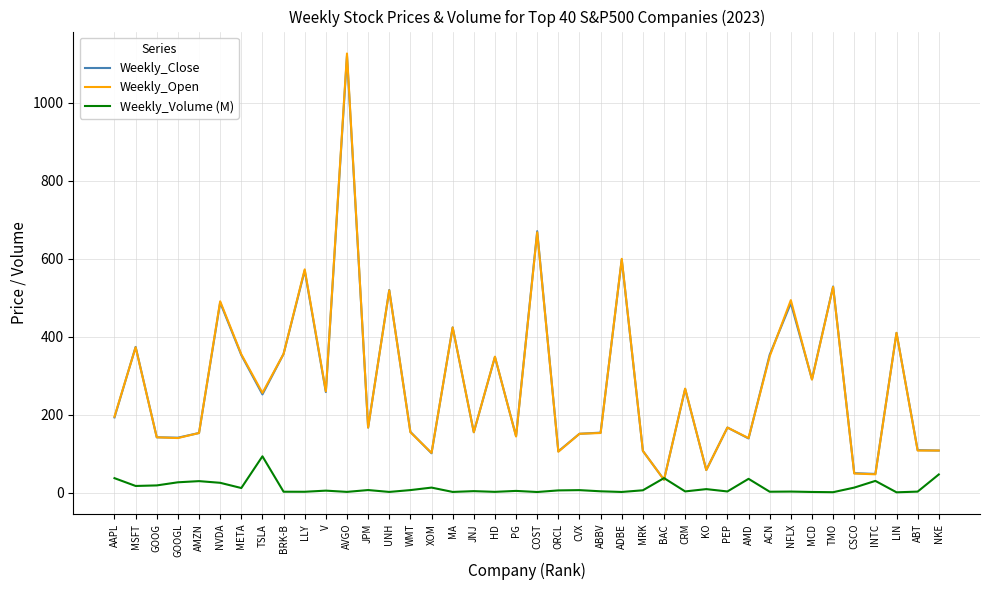

What is the highest value of the Weekly_Volume (M) series?

93.2